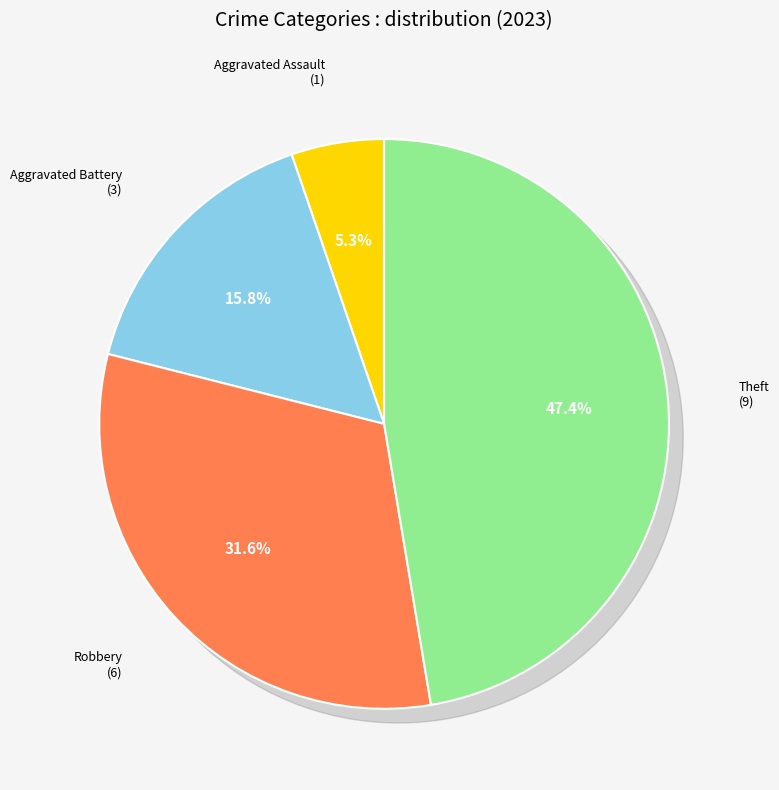

Rank the categories by value from highest to lowest.

Theft, Robbery, Aggravated Battery, Aggravated Assault